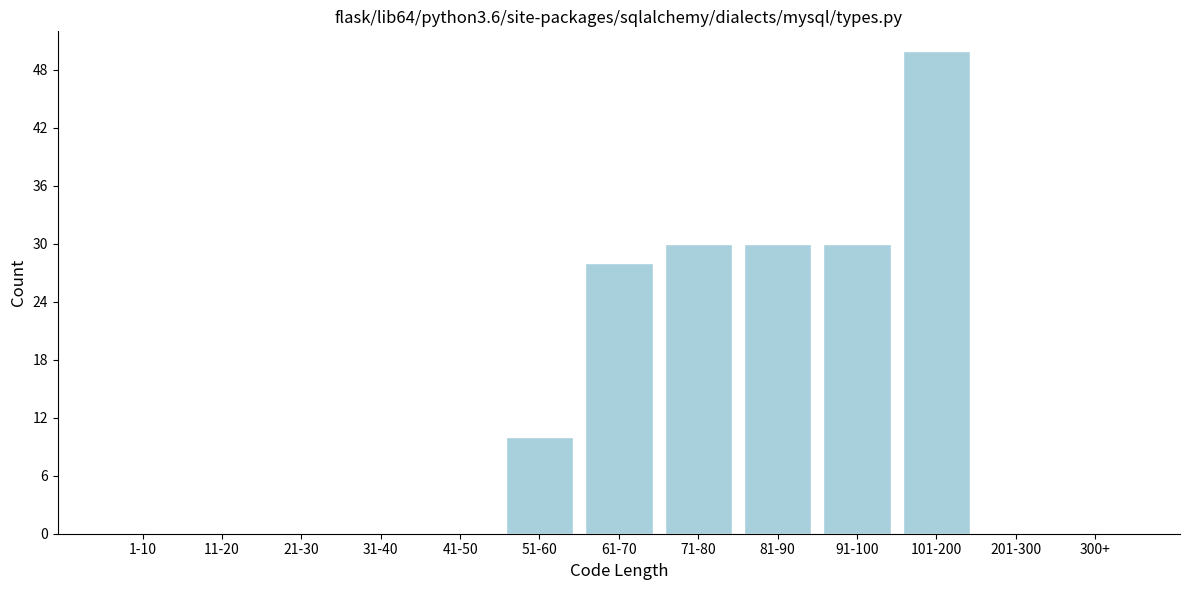

Reading right to left, what are all the values shown in this chart?

300+=0	201-300=0	101-200=50	91-100=30	81-90=30	71-80=30	61-70=28	51-60=10	41-50=0	31-40=0	21-30=0	11-20=0	1-10=0